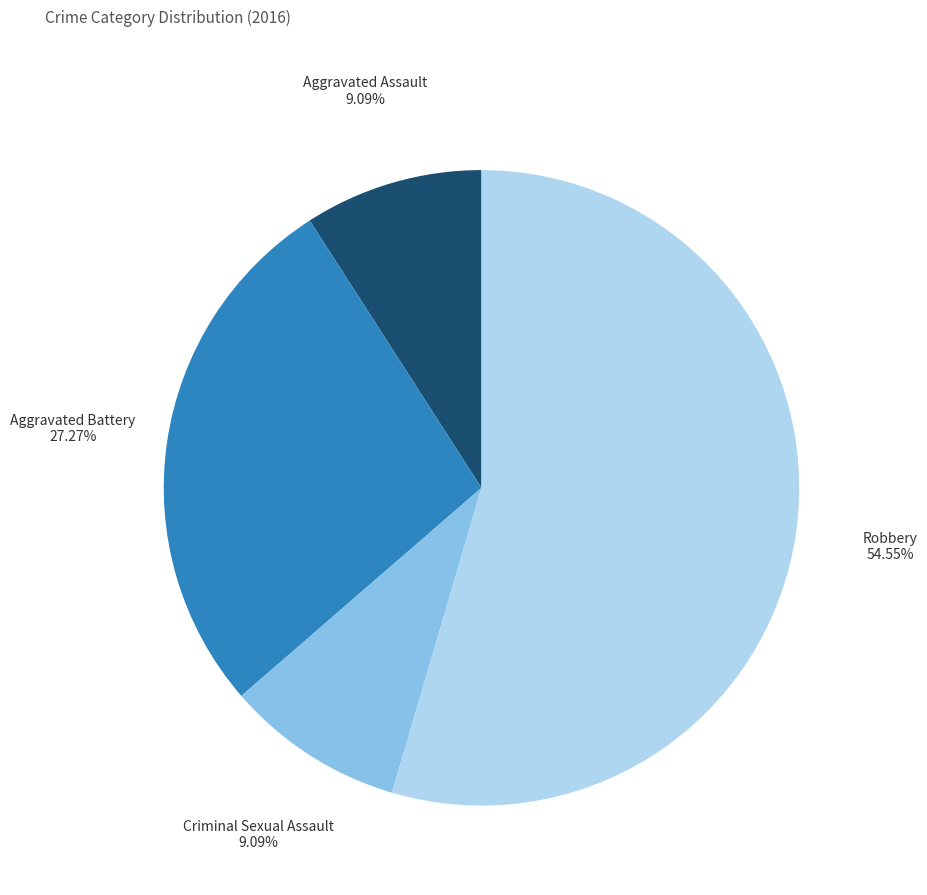

Is there a majority slice in this chart?

Yes